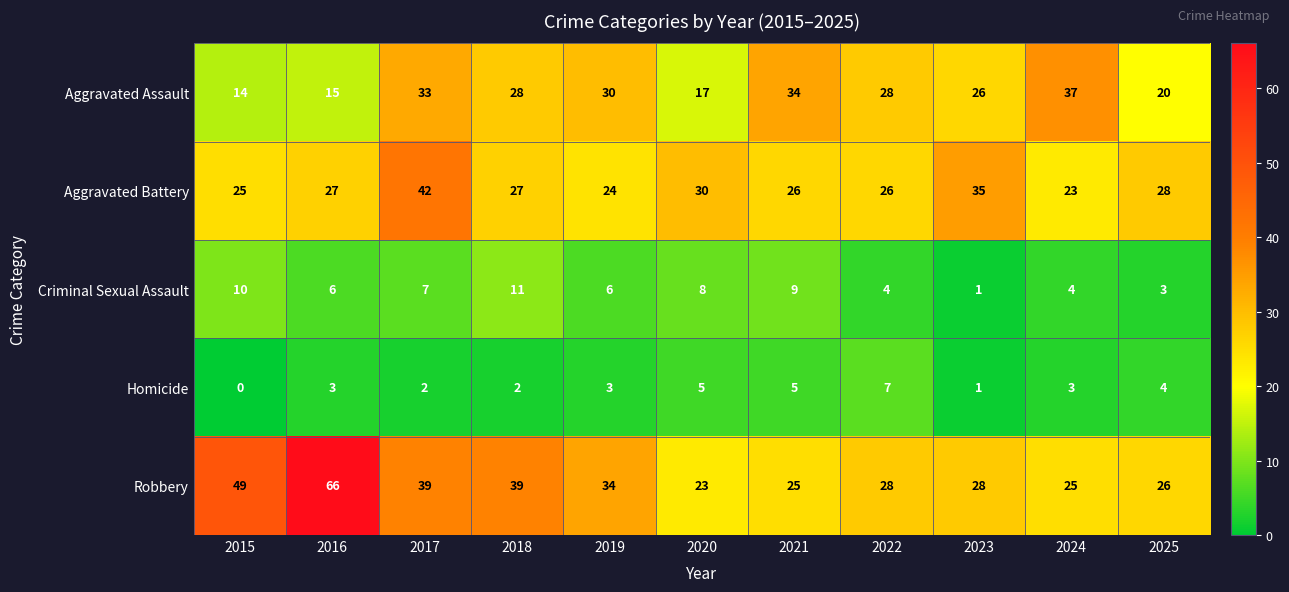

Which label corresponds to the largest value in the chart?

2016